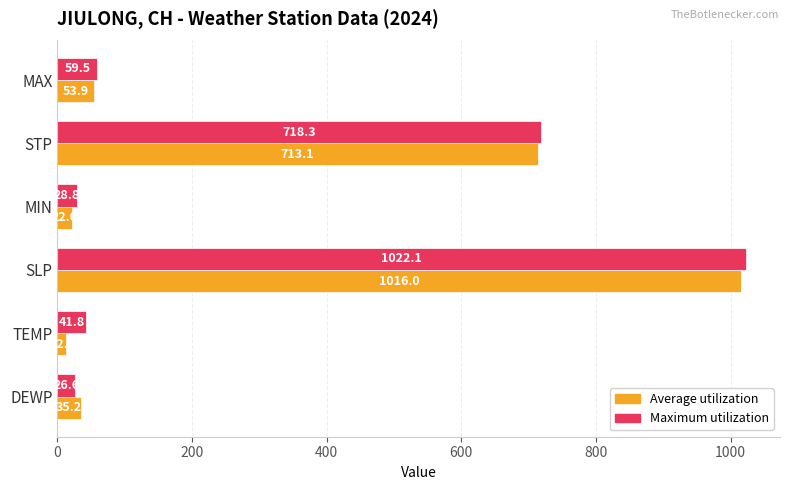

Which series has the widest spread of values?

Average utilization